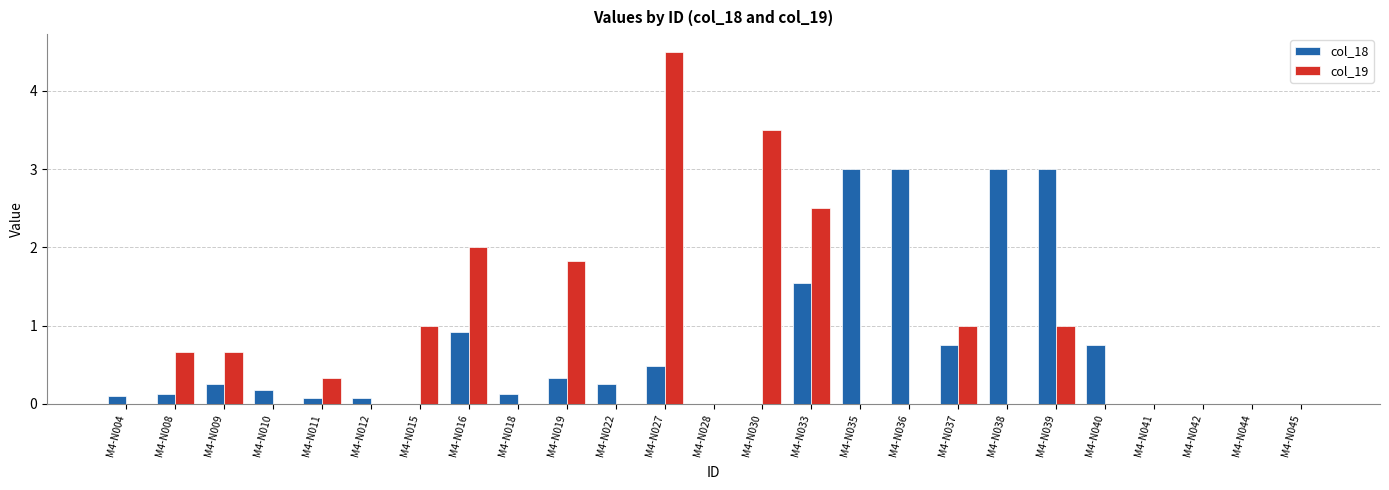

Which series has the largest range (max minus min)?

col_19